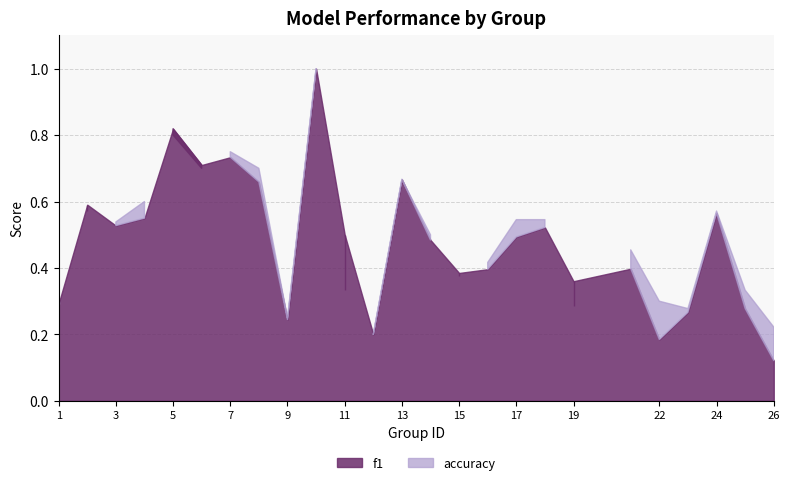

How many intersections are there between f1 and accuracy?

8